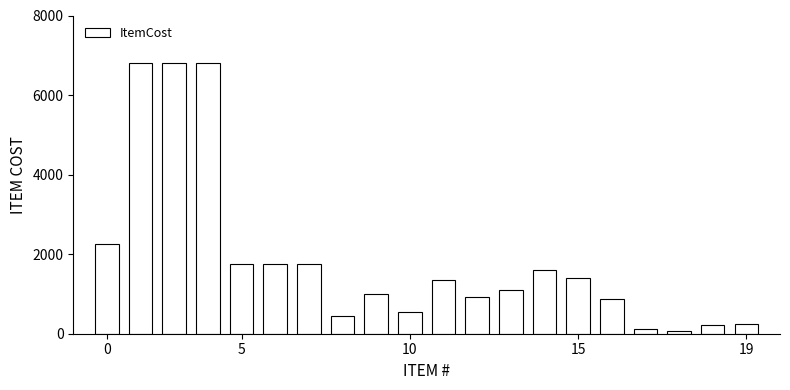

What is the average value?

1891